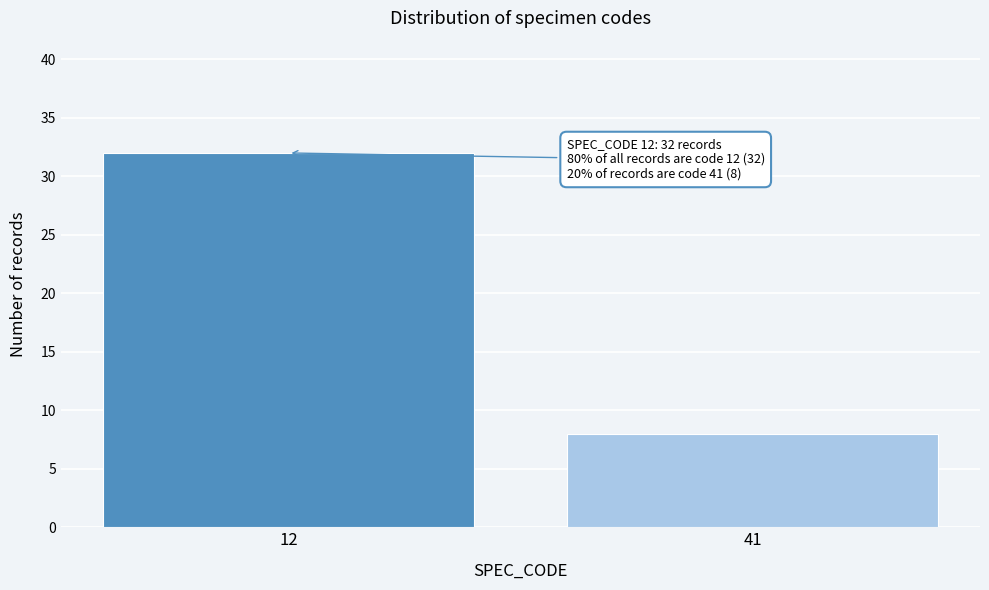

Reading right to left, what are all the values shown in this chart?

41=8	12=32